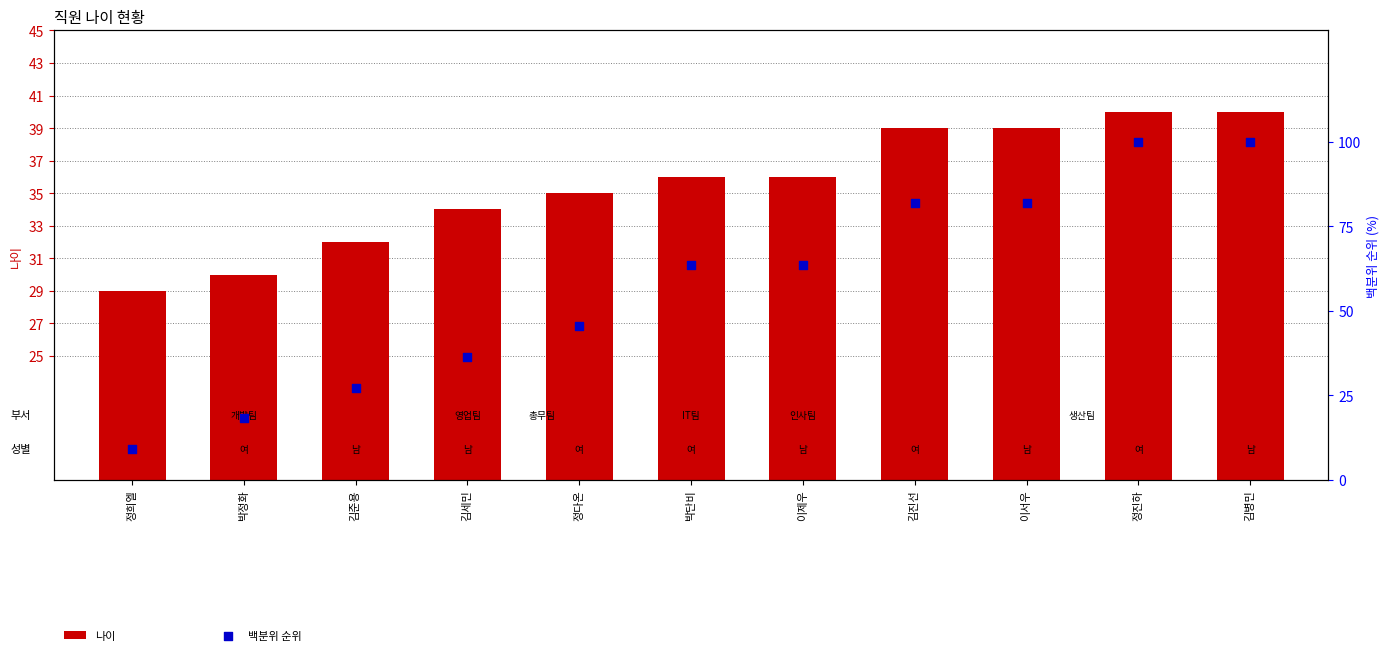

Is the value of 나이 at 박단비 greater than the value of 백분위 순위 at 정진하?

No